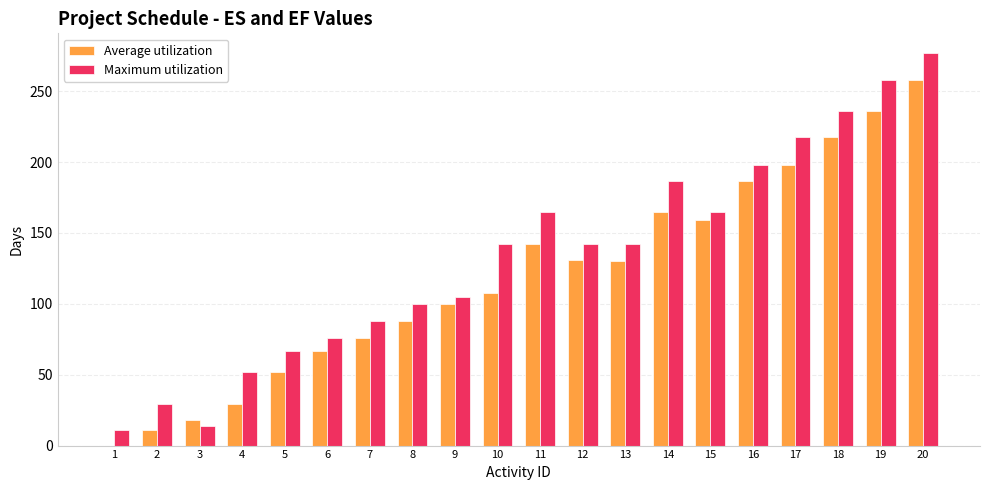

Which series has the widest spread of values?

Maximum utilization